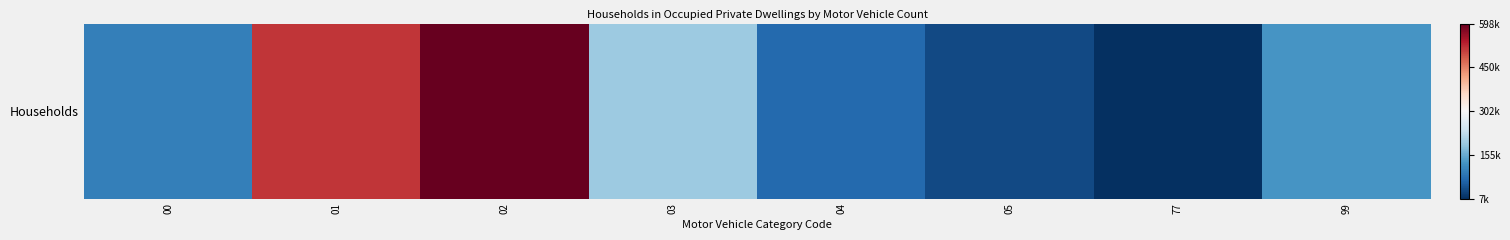

What is the greatest value displayed?

1.0